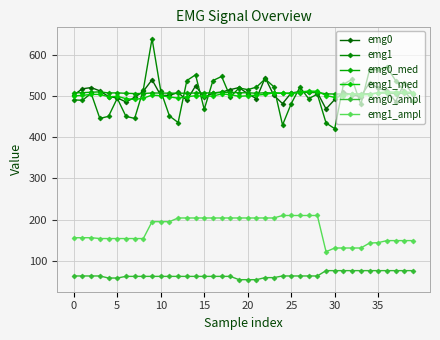

How many distinct data groups are displayed?

6